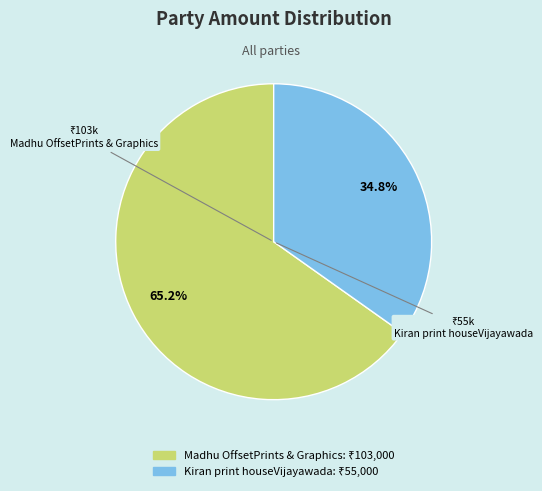

How many segments does this pie chart have?

2